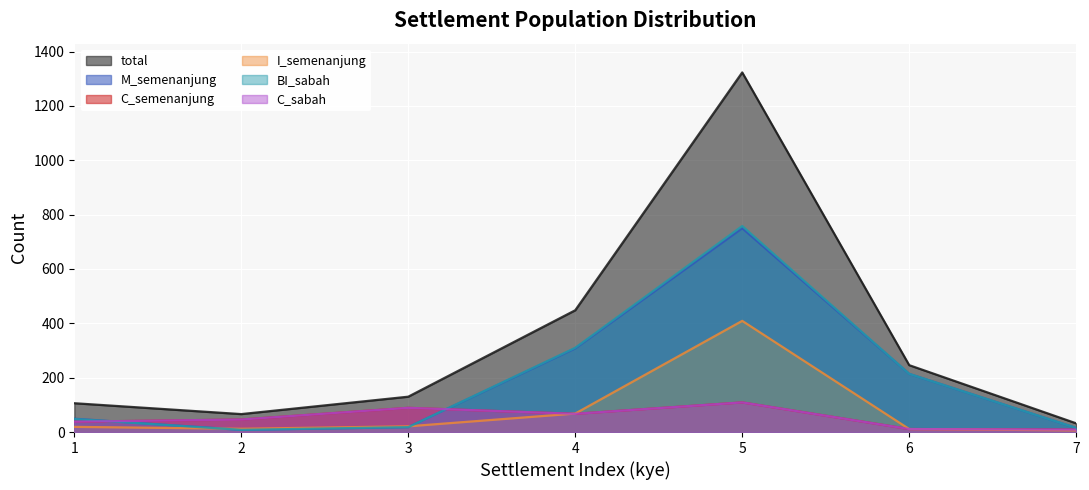

In C_sabah, how many points are lower than both neighbors (excluding endpoints)?

1